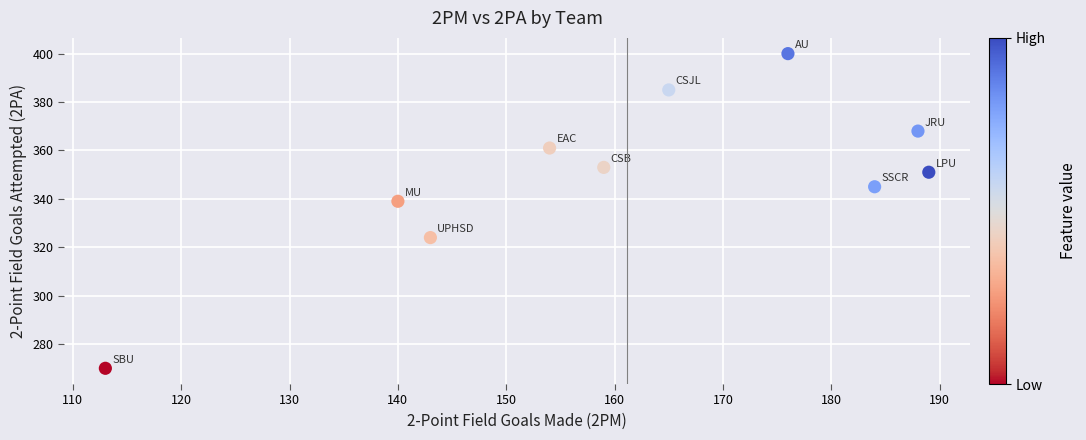

What Y value in the scatter plot is closest to 335?

339